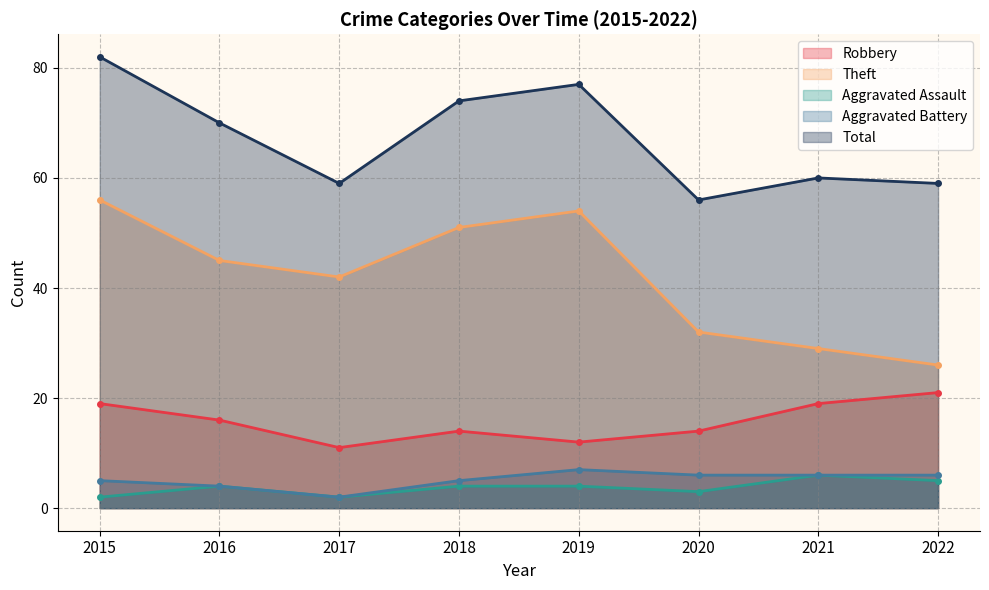

What is the value of the Theft point at the 3rd from the left?

42